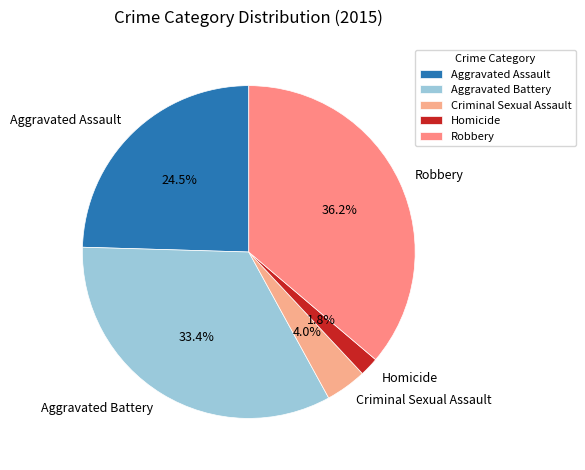

Does Homicide account for over 50% of the chart?

No